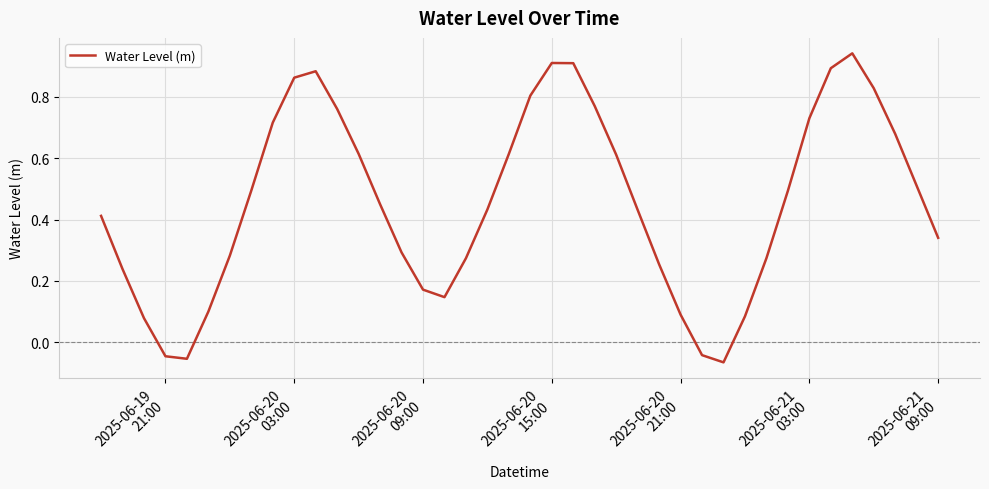

What is the difference between the maximum and minimum values?

1.0